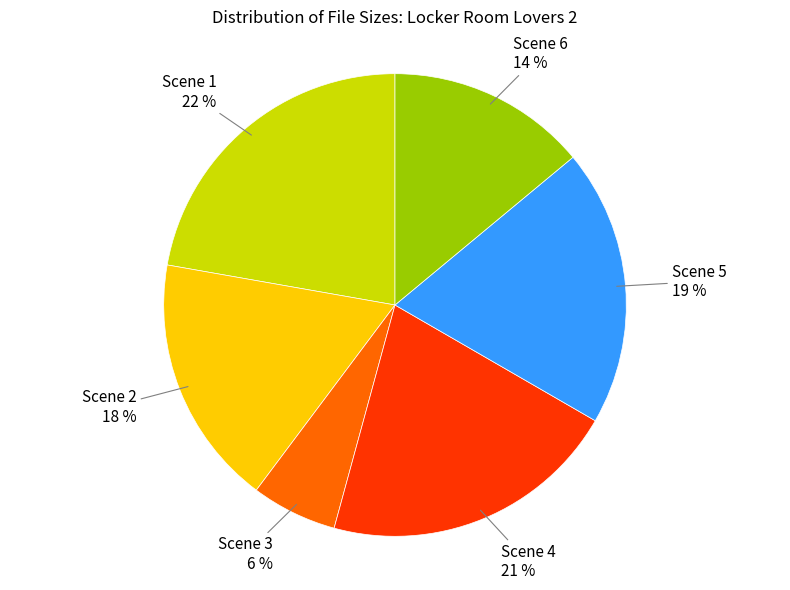

Does any single category account for the majority?

No